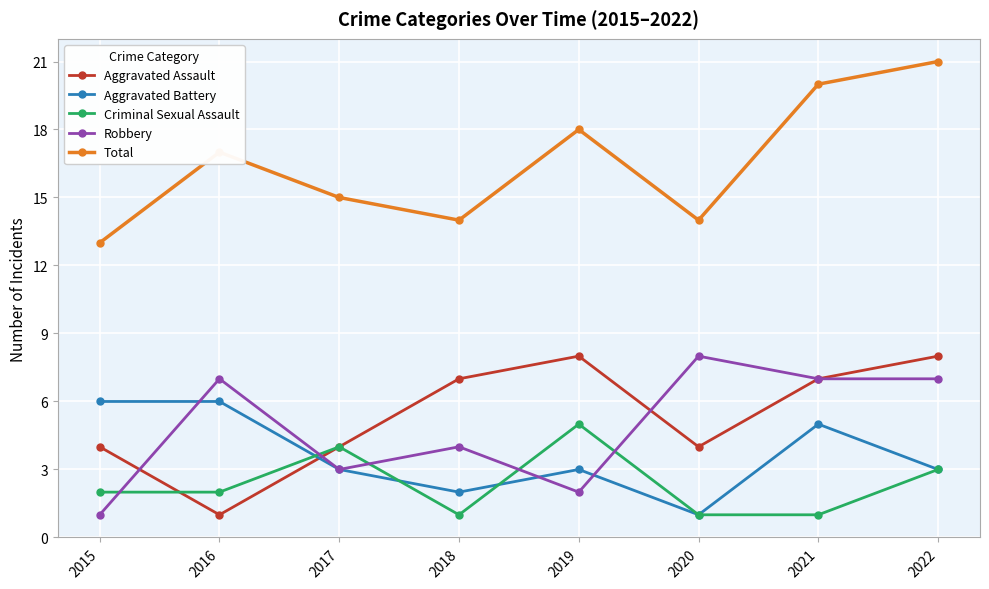

At 2015, list the series in order from largest to smallest.

Total, Aggravated Battery, Aggravated Assault, Criminal Sexual Assault, Robbery